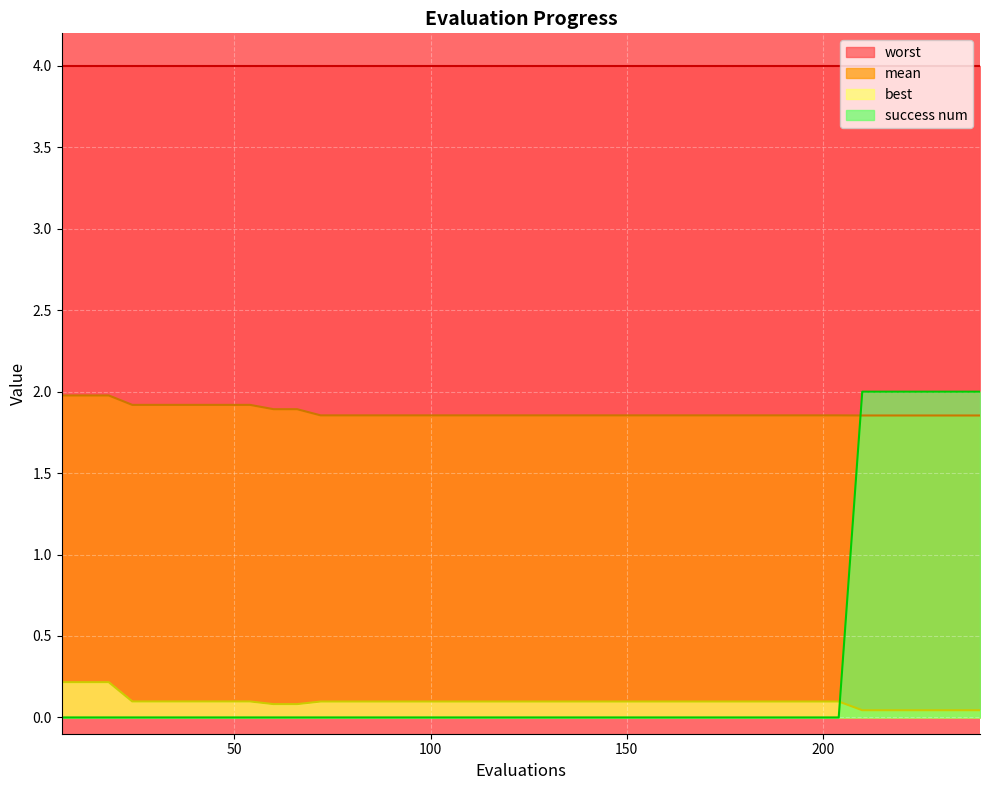

How many series are shown in this chart?

4